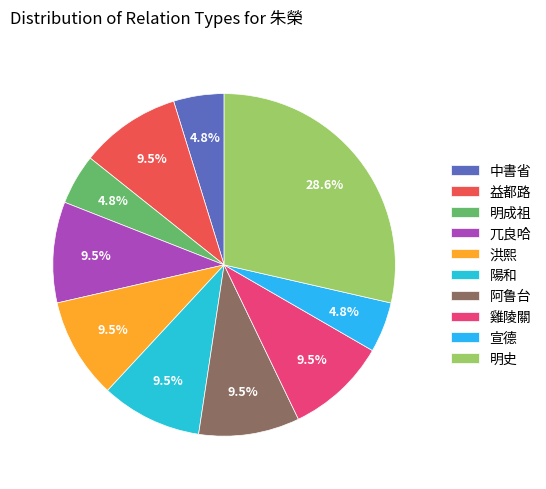

How many segments does this pie chart have?

10